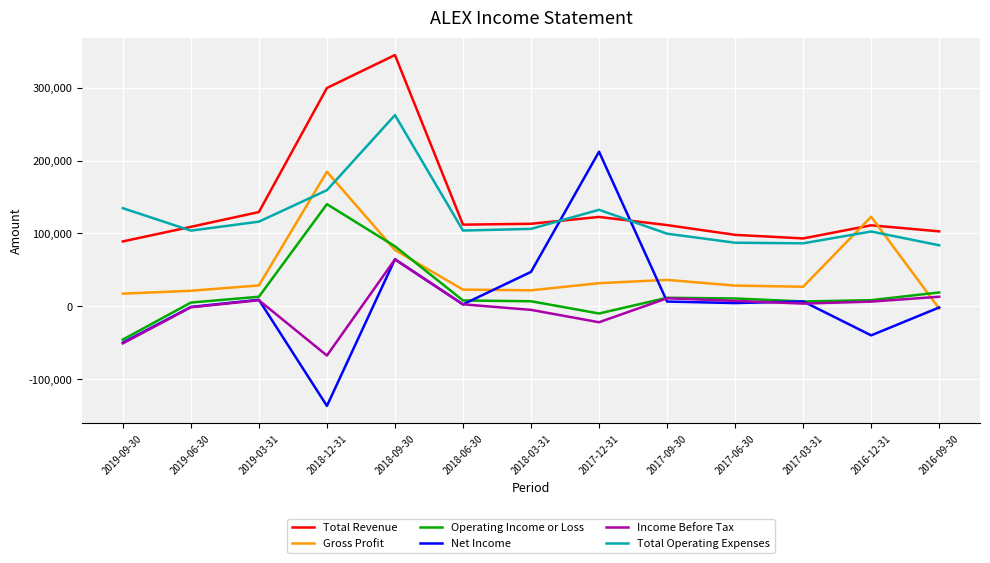

List the series in order of their peak value, lowest first.

Income Before Tax, Operating Income or Loss, Gross Profit, Net Income, Total Operating Expenses, Total Revenue